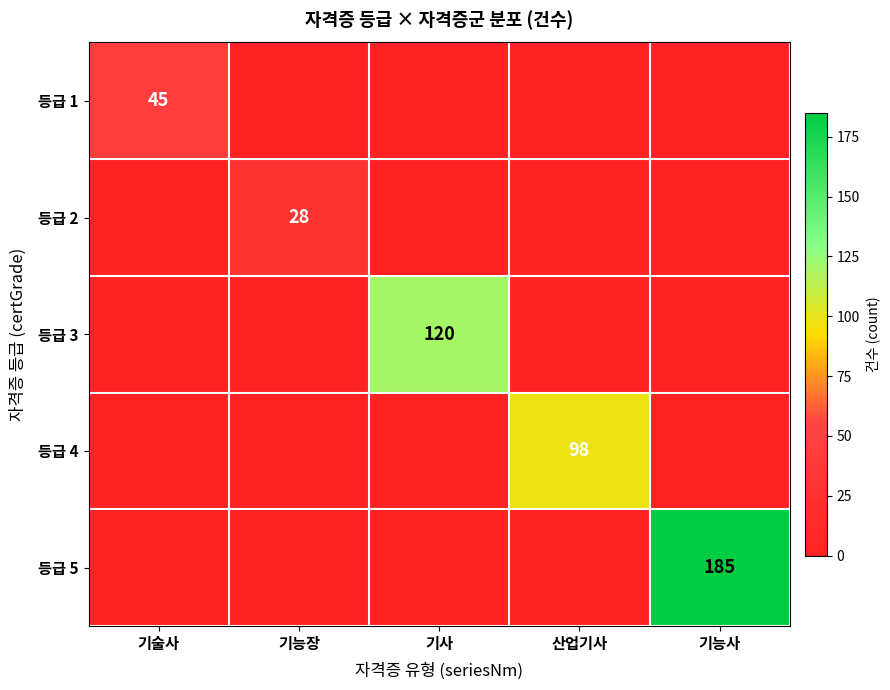

At which label does 등급 2 reach its peak?

기능장